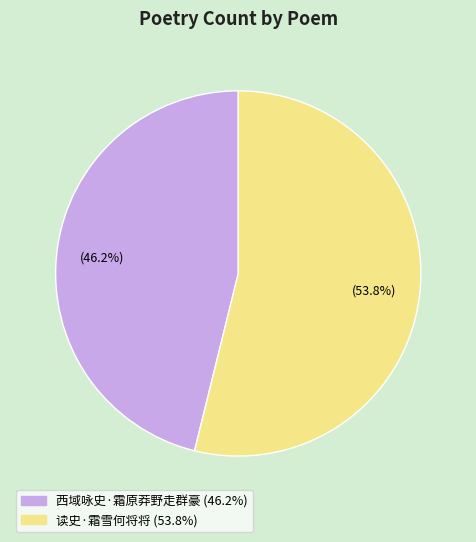

What portion of the pie excludes 读史·霜雪何将将?

46.2%